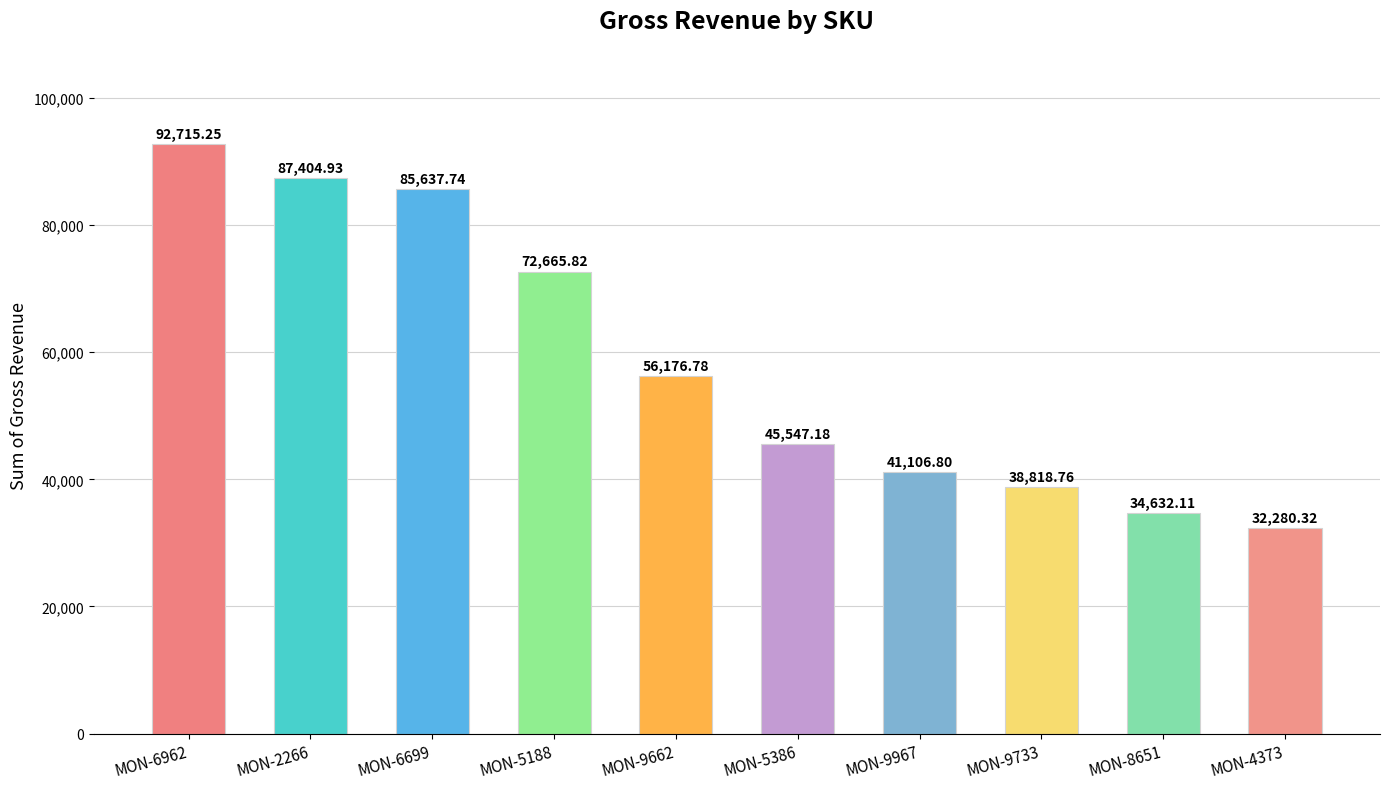

What is the label of the 10th bar from the right?

MON-6962